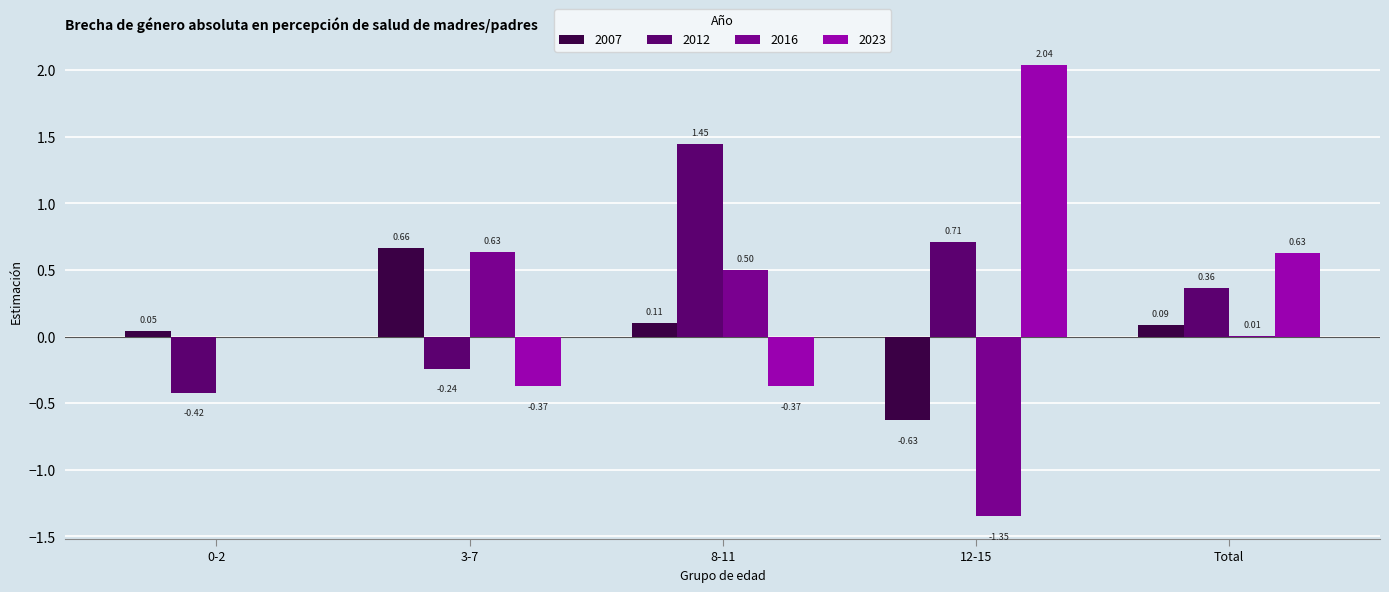

Which series has the largest total across all categories?

2023